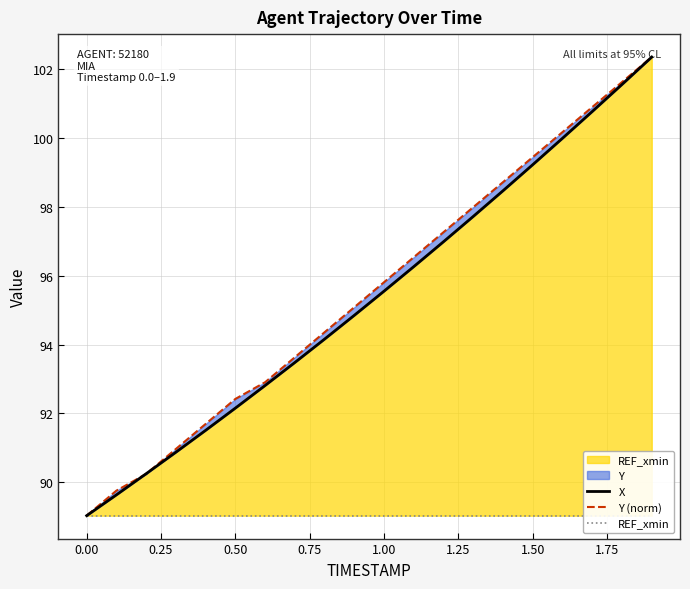

What is the lowest value of the Y (norm) series?

89.0